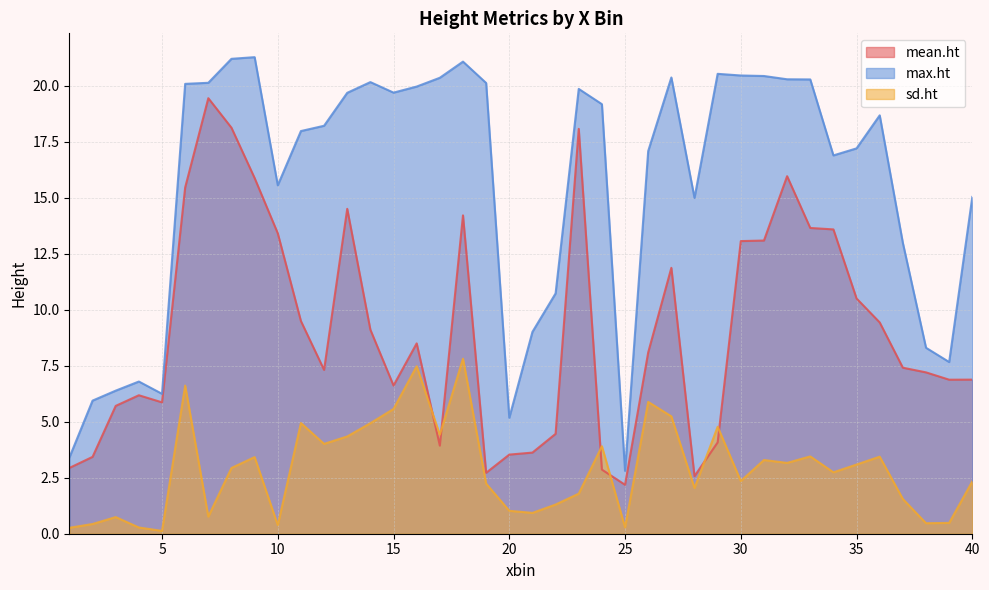

Is it true that sd.ht equals 4.9 at 31?

False